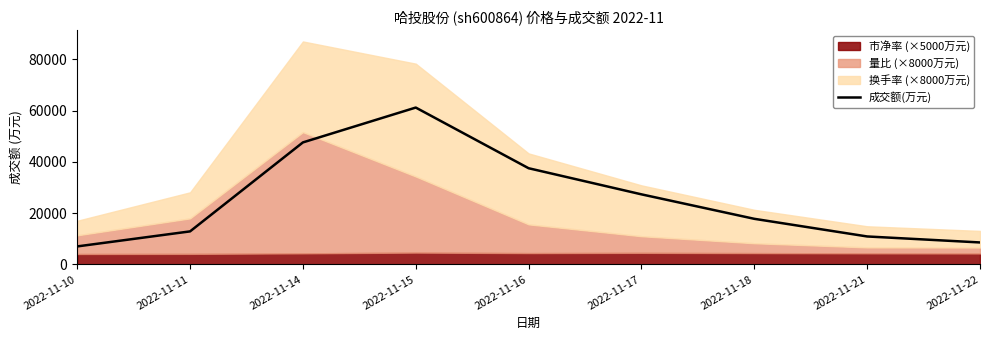

Does the chart have visible grid lines?

No